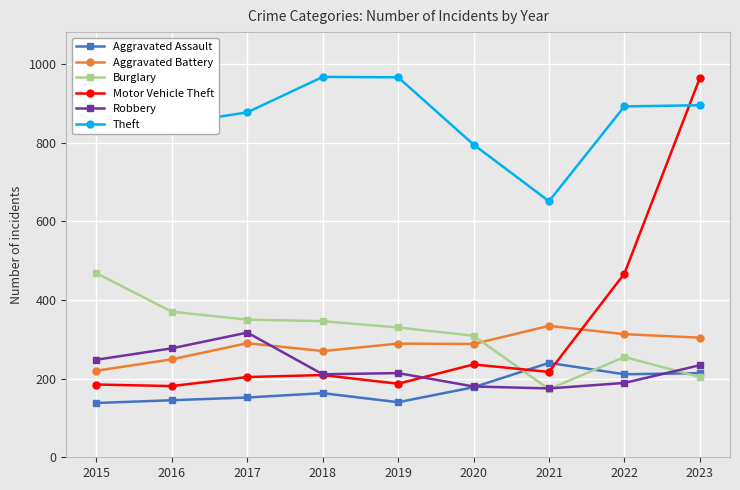

At which label is Aggravated Battery closest to 277?

2018